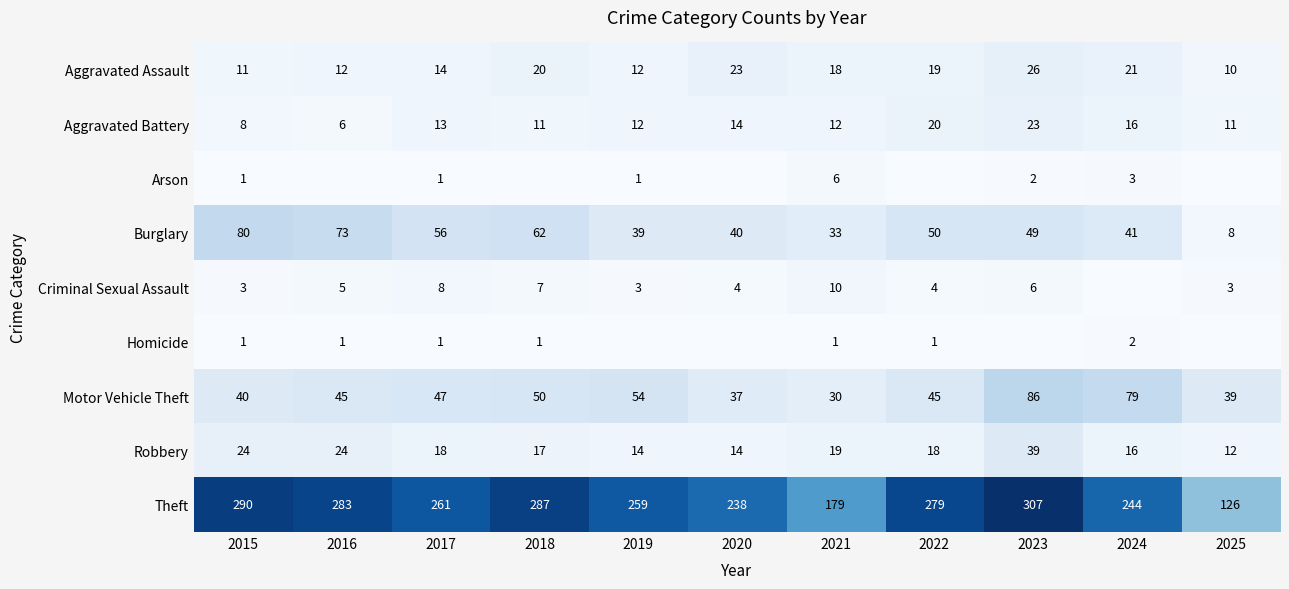

What is the difference between the highest and lowest values at 2025?

126